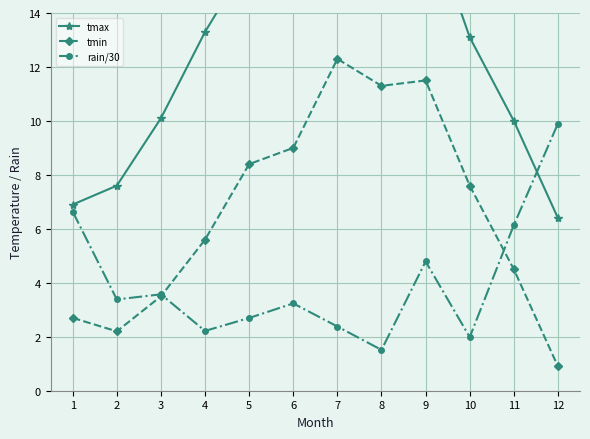

True or false: rain/30 and tmin intersect in this chart.

True